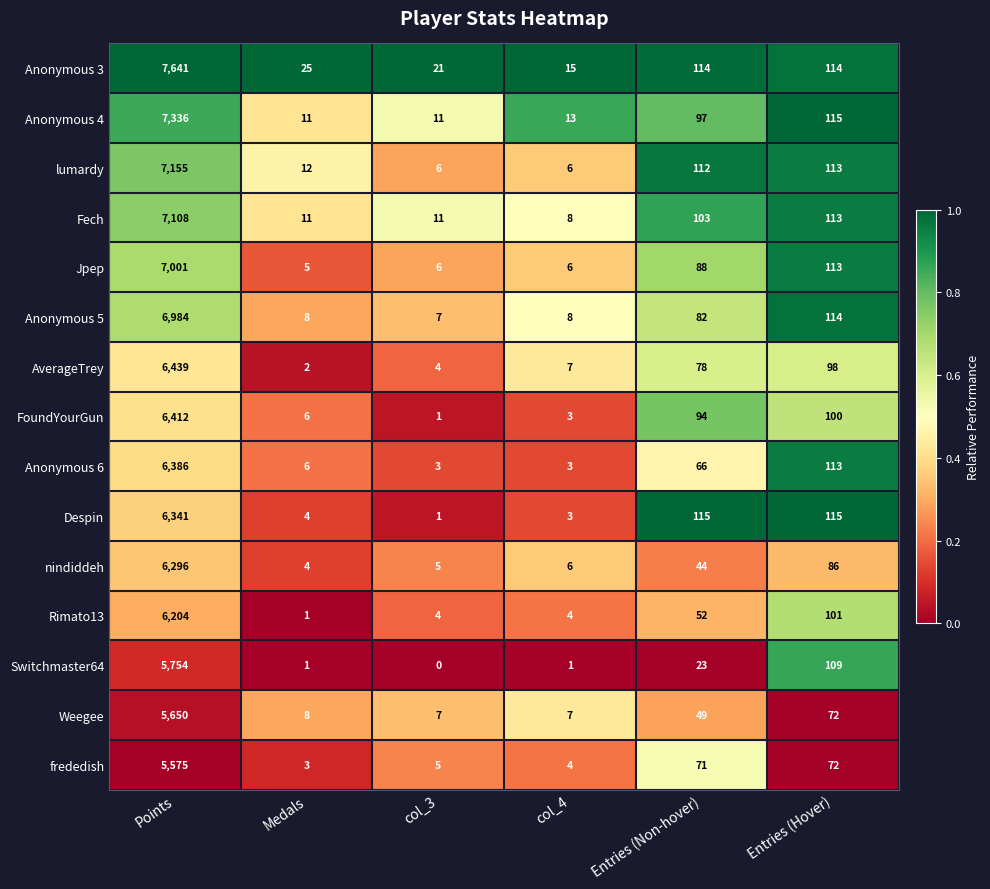

Where does the FoundYourGun series first go above 94?

Points